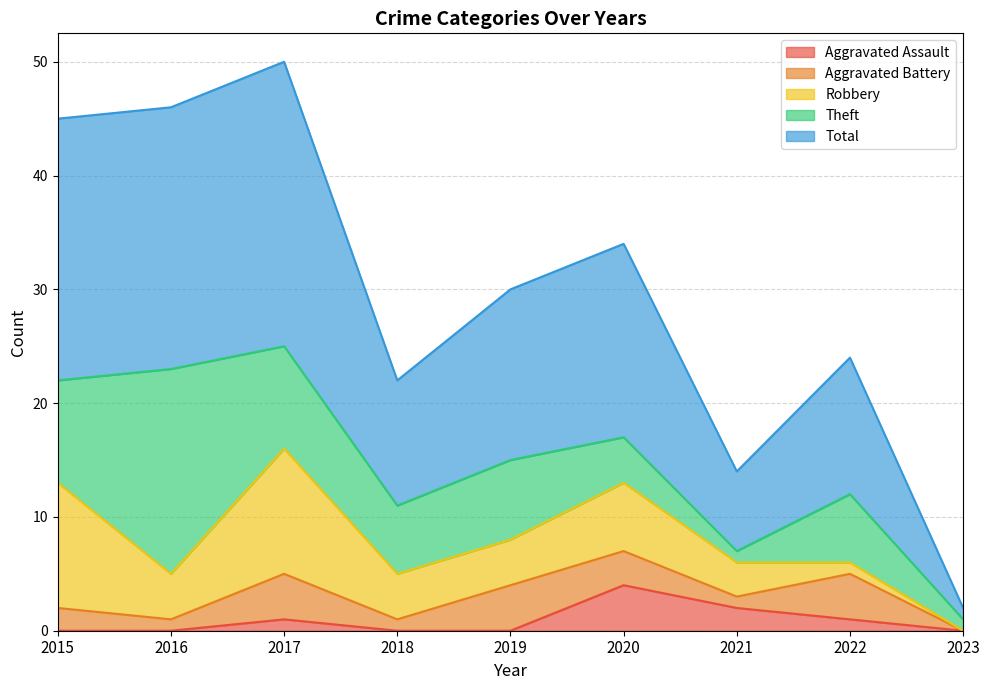

What is the greatest value displayed?

25